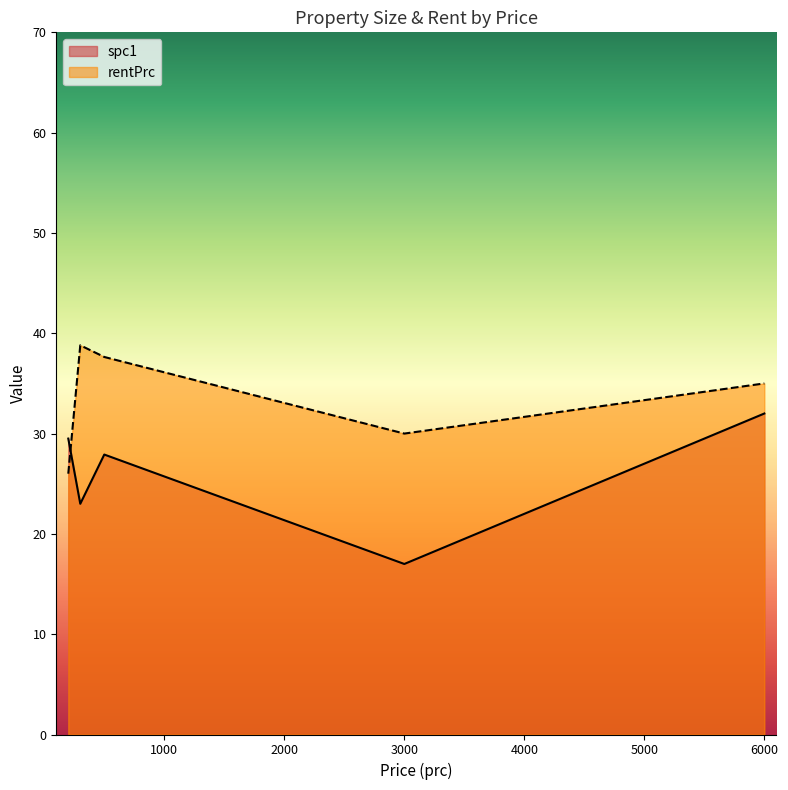

What is the value of the rentPrc point at the 15th from the left?

35